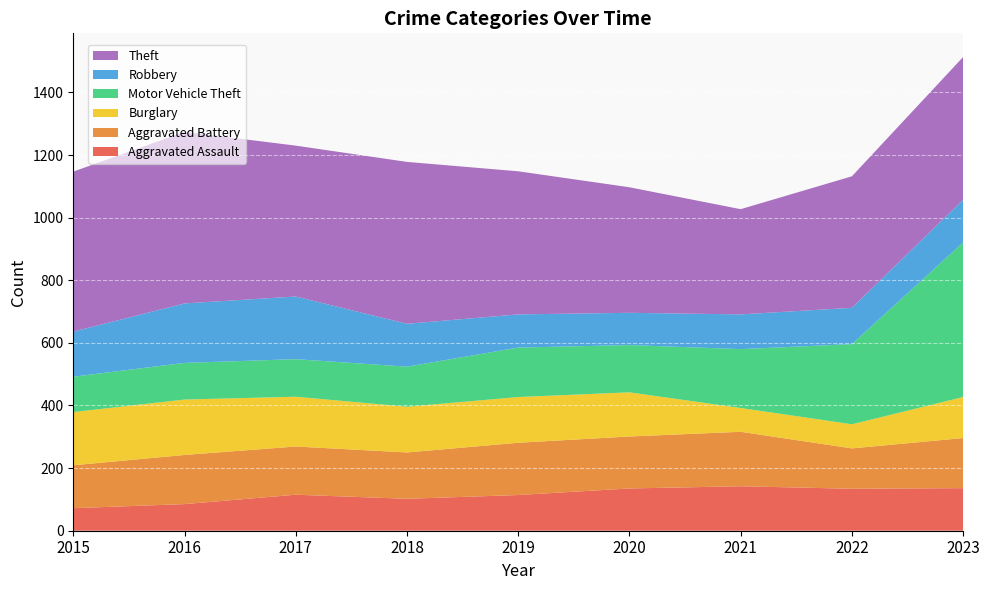

Reading left to right, what are all the values shown in this chart?

Aggravated Assault: 72	85	115	102	114	135	142	134	136
Aggravated Battery: 137	157	154	148	167	166	174	129	160
Burglary: 170	177	159	146	146	141	76	77	131
Motor Vehicle Theft: 113	117	120	128	158	151	188	256	494
Robbery: 144	190	200	137	106	103	111	116	136
Theft: 511	548	482	517	457	401	336	420	456